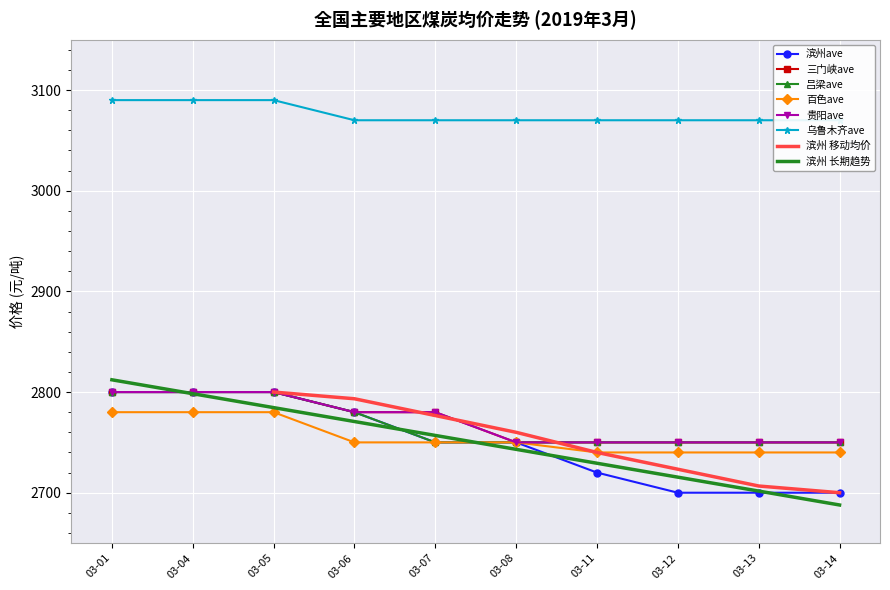

What is the total value across all series at 03-12?

16760